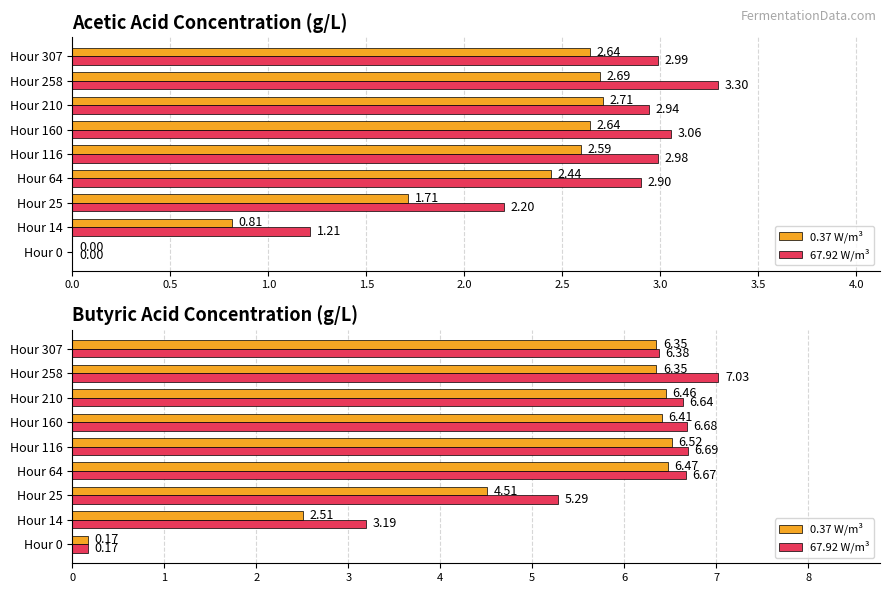

What is the difference between the 67.92 W/m³ values at Hour 116 and Hour 210?

0.1